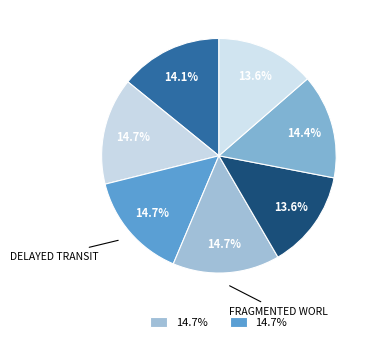

How many segments does this pie chart have?

7